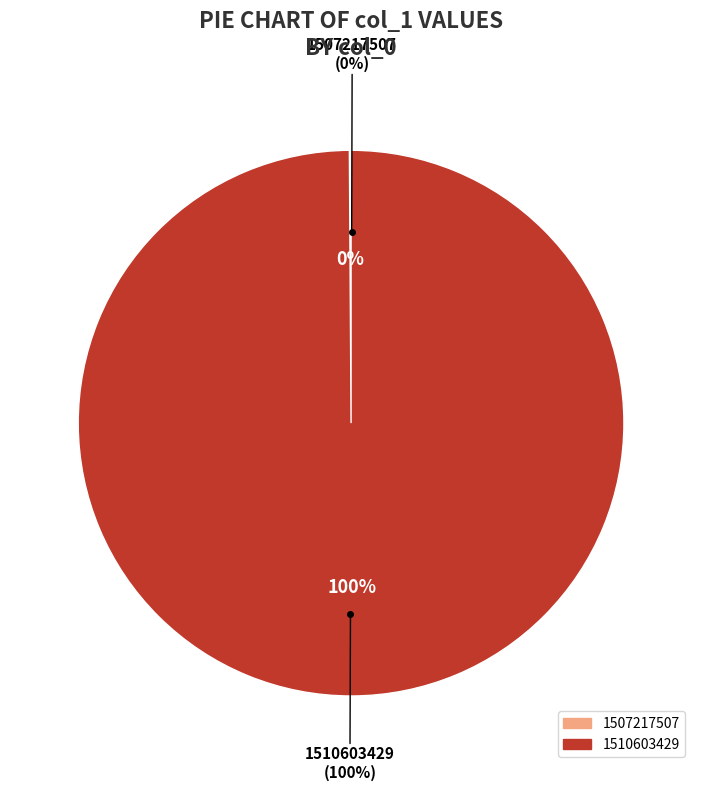

To the nearest percent, what is the combined percentage of 1510603429 and 1507217507?

100%